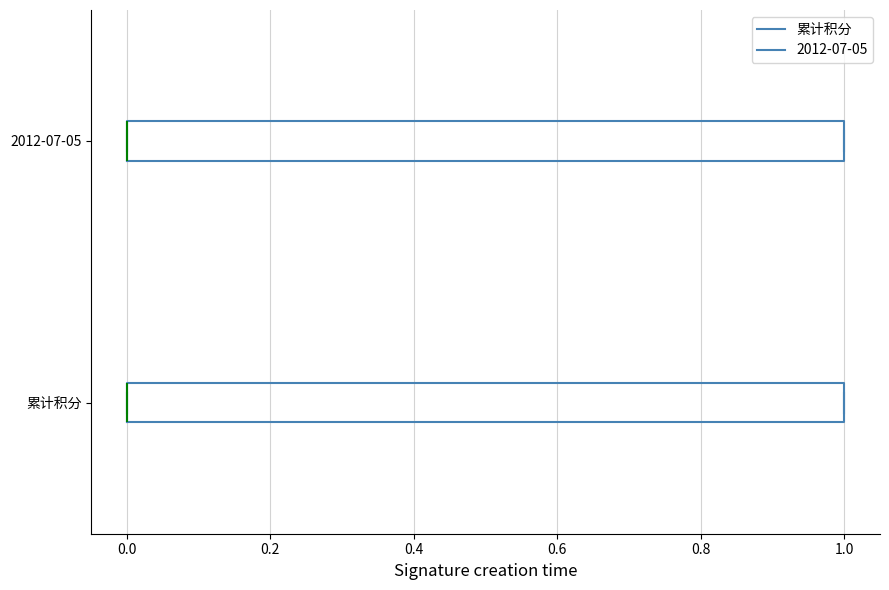

Reading bottom to top, transcribe this box plot: for each box, give where its median line is, the range the box spans, and where its two whiskers end, as read against the x-axis. The values are not printed on the chart, so give them approximately, as read against the axis.

累计积分: median 0 (drawn on the box's left edge), box 0 to 1, whiskers 0 to 1
2012-07-05: median 0 (drawn on the box's left edge), box 0 to 1, whiskers 0 to 1